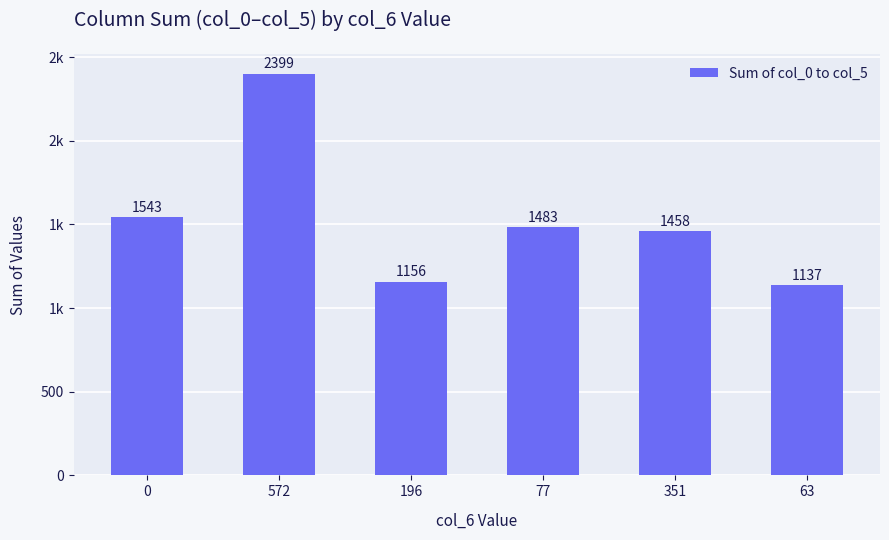

What is the average value?

1529